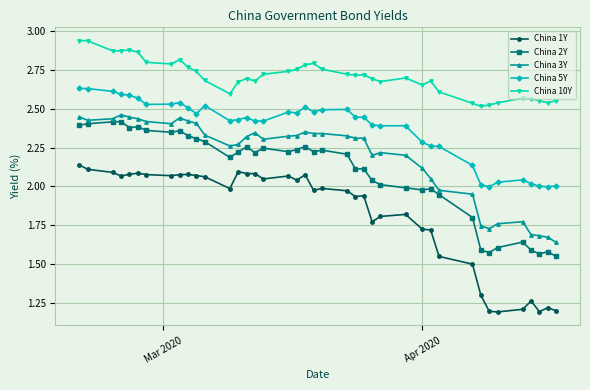

True or false: China 5Y and China 2Y intersect in this chart.

False